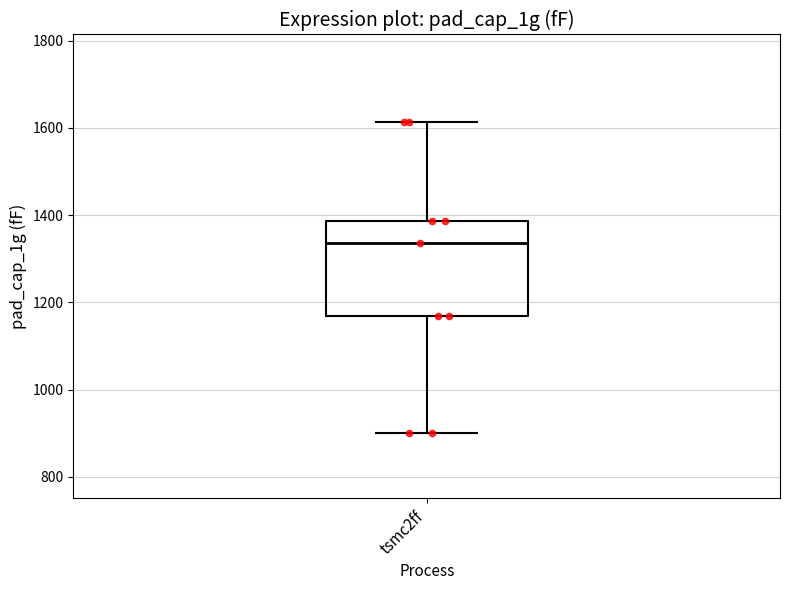

Transcribe this box plot: give where the median line is, the range the box spans, and where the two whiskers end, as read against the y-axis. The values are not printed on the chart, so give them approximately, as read against the axis.

median 1340, box 1160 to 1380, whiskers 900 to 1620